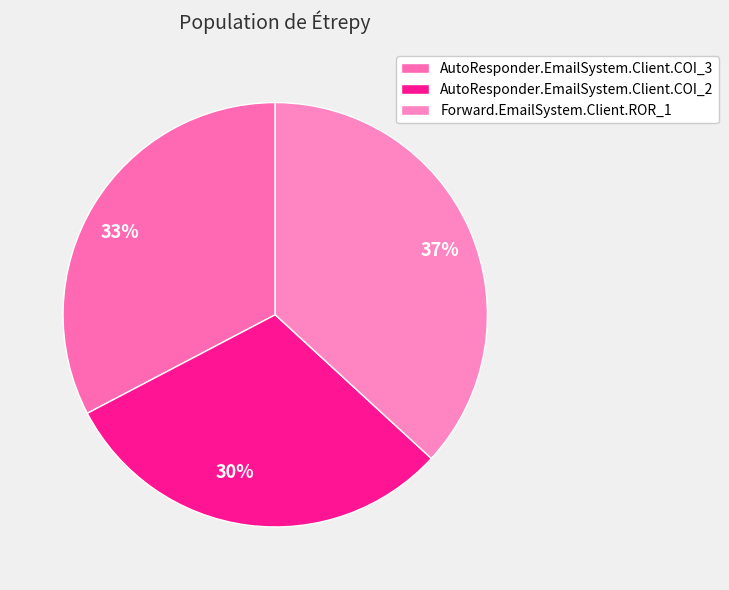

What is the ratio of the value at 33% to the value at 30%?

1.1